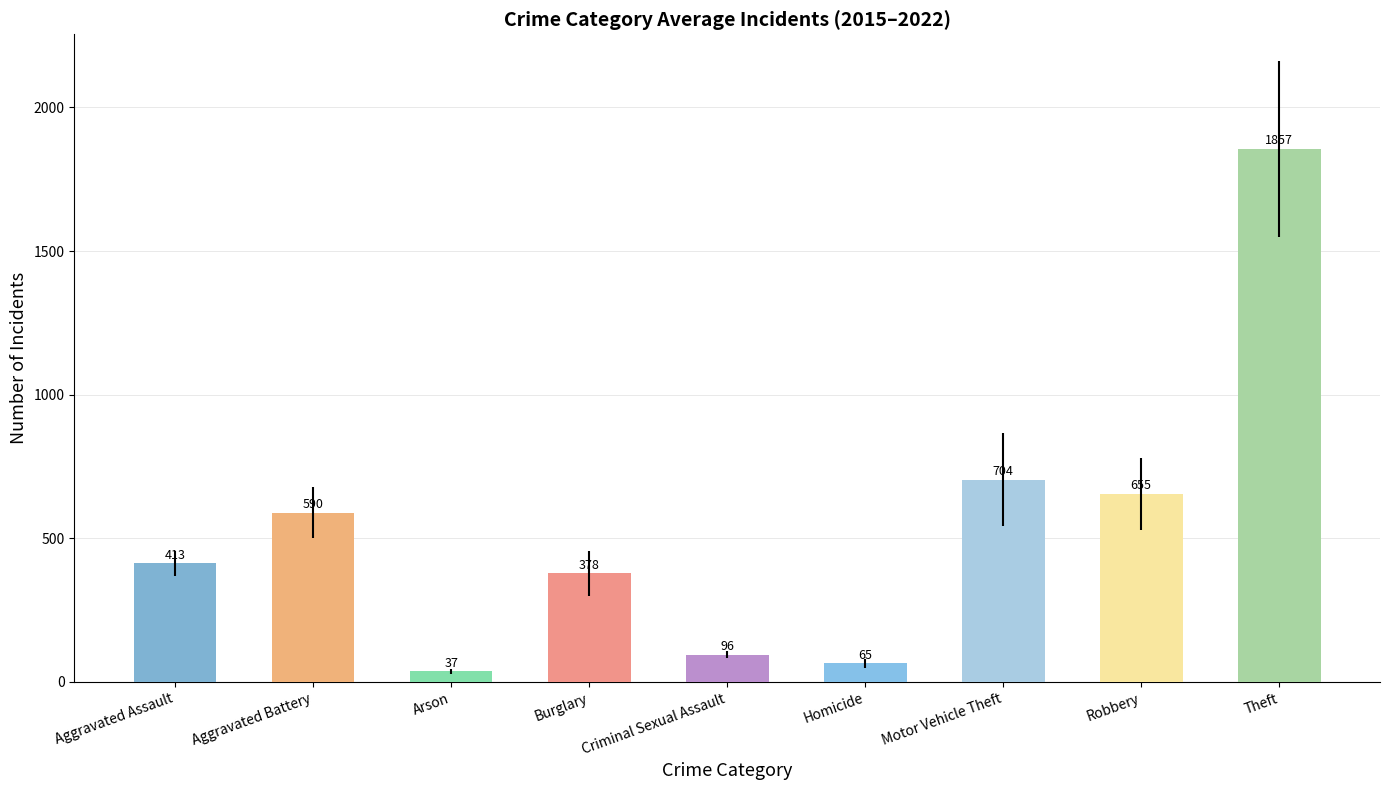

At which label does the data first exceed 412?

Aggravated Assault